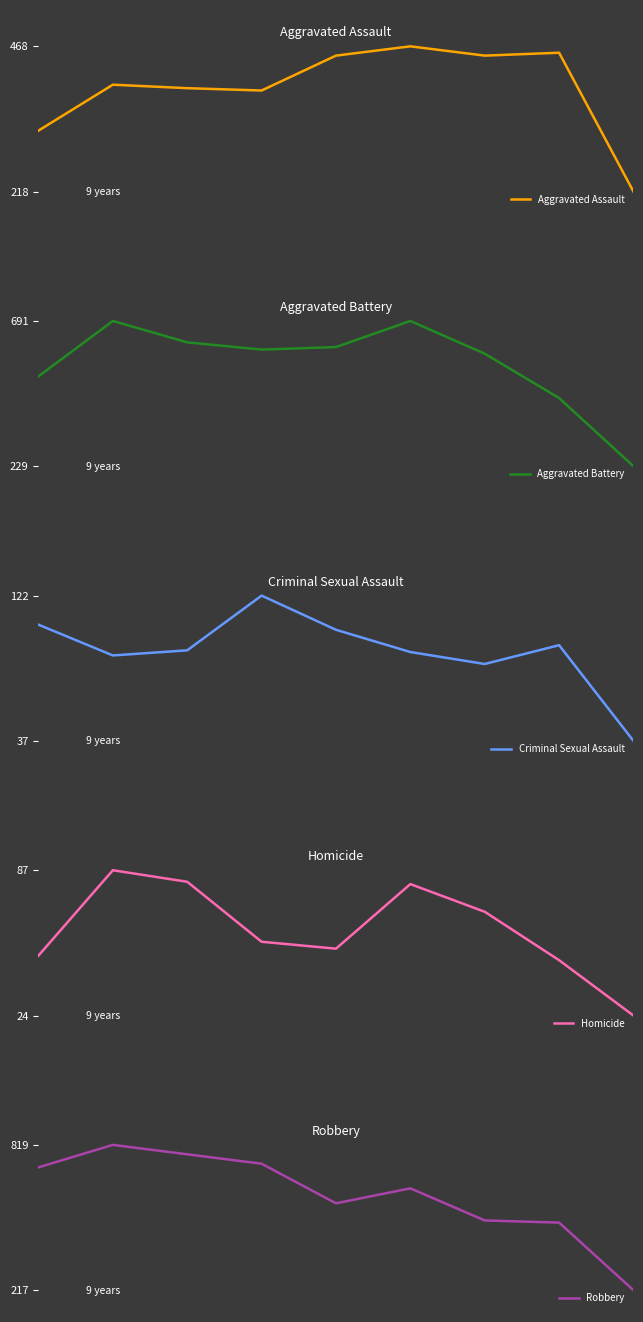

What are all the series names shown in the legend?

Aggravated Assault, Aggravated Battery, Criminal Sexual Assault, Homicide, Robbery